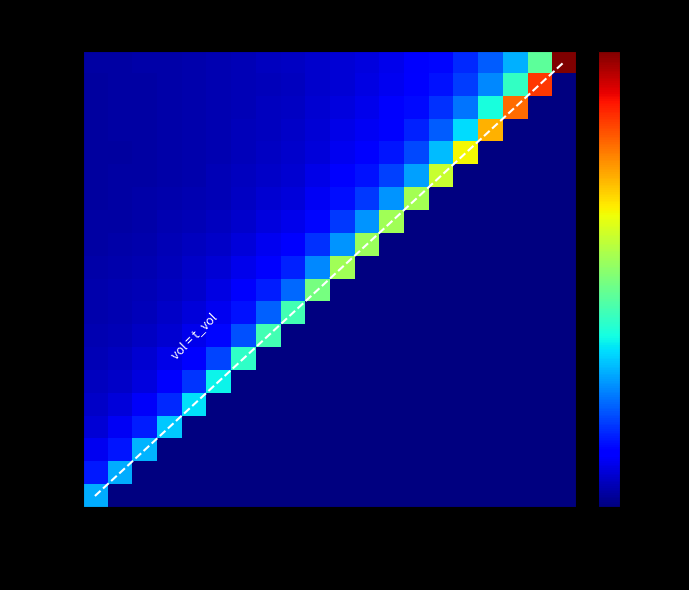

At which label does 2022-10-28 reach its minimum?

2022-11-08